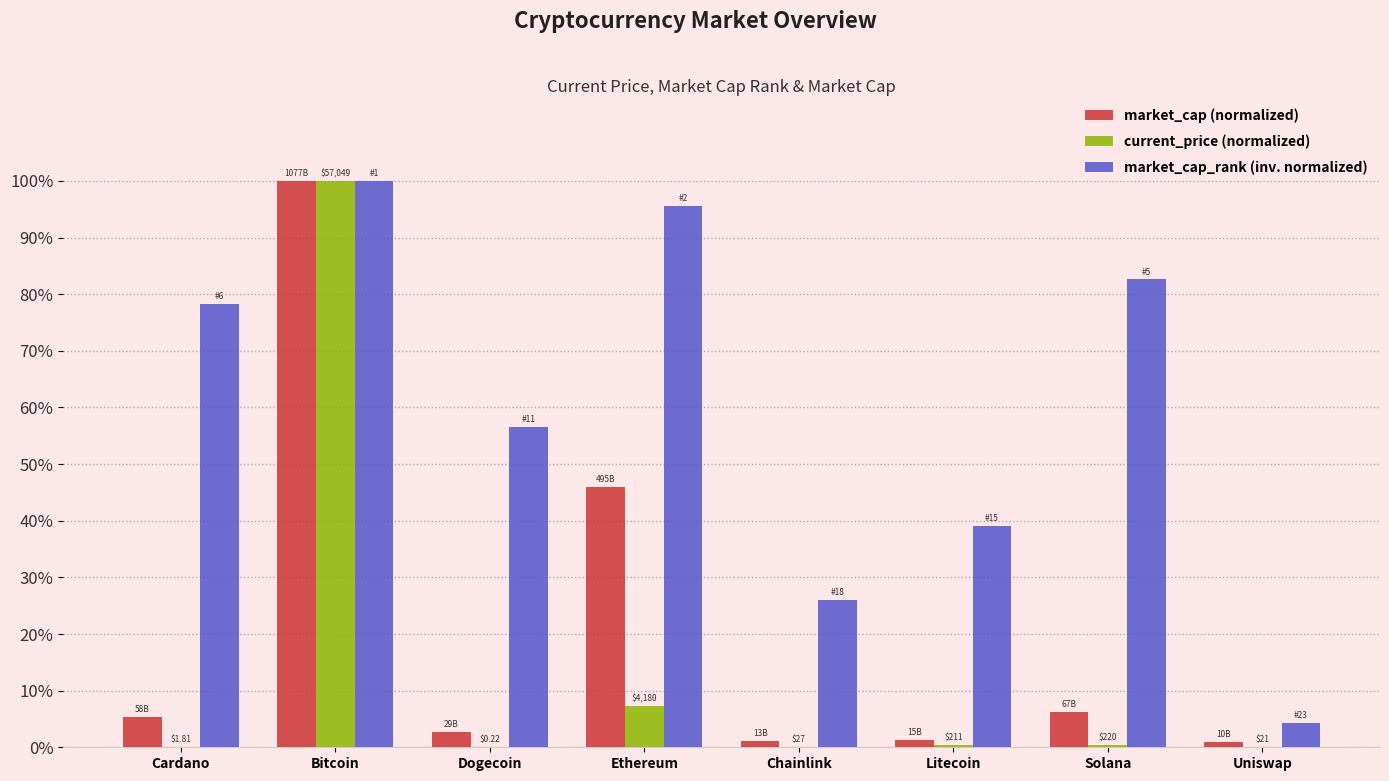

Where is market_cap_rank (inv. normalized) nearest to the value 52?

Dogecoin